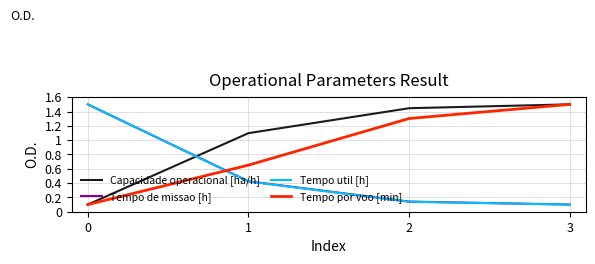

How many lines are shown in the chart?

4